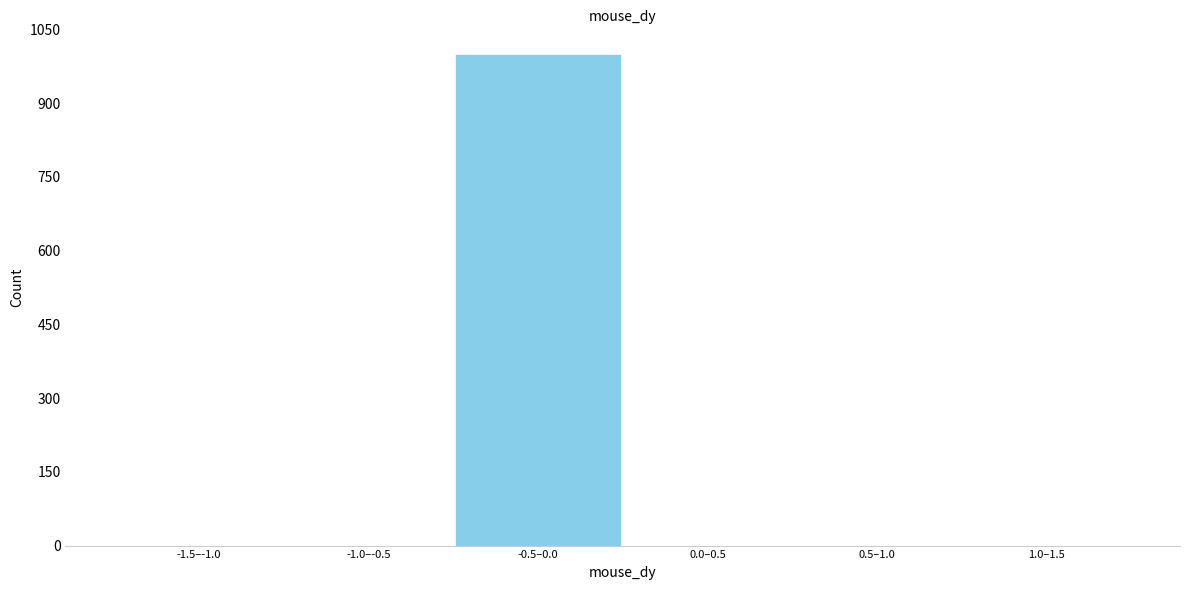

Reading right to left, what are all the values shown in this chart?

1.0–1.5=0	0.5–1.0=0	0.0–0.5=0	-0.5–0.0=1000	-1.0–-0.5=0	-1.5–-1.0=0